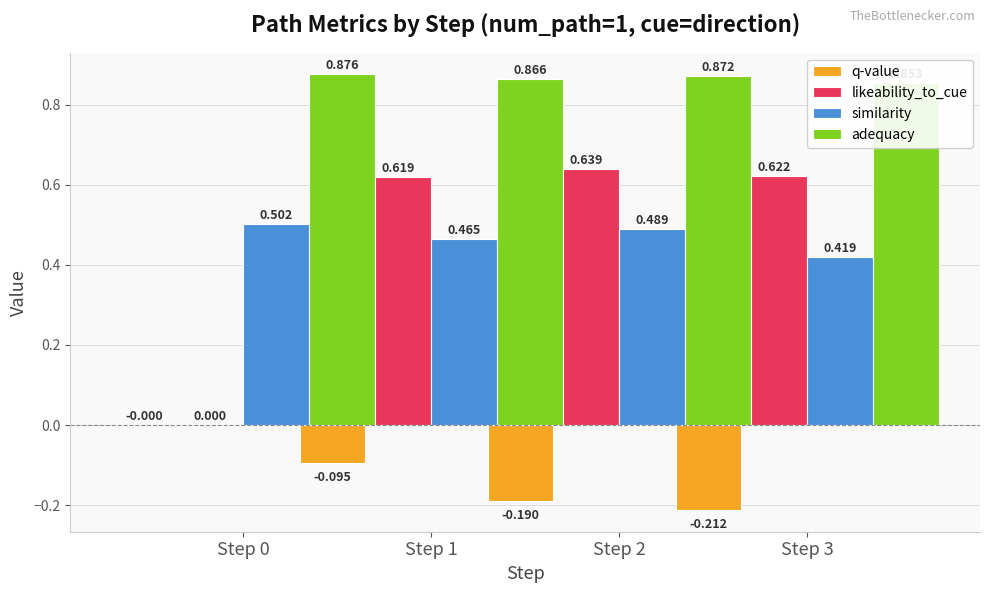

The q-value series shows -0.1 at Step 1. True or false?

True